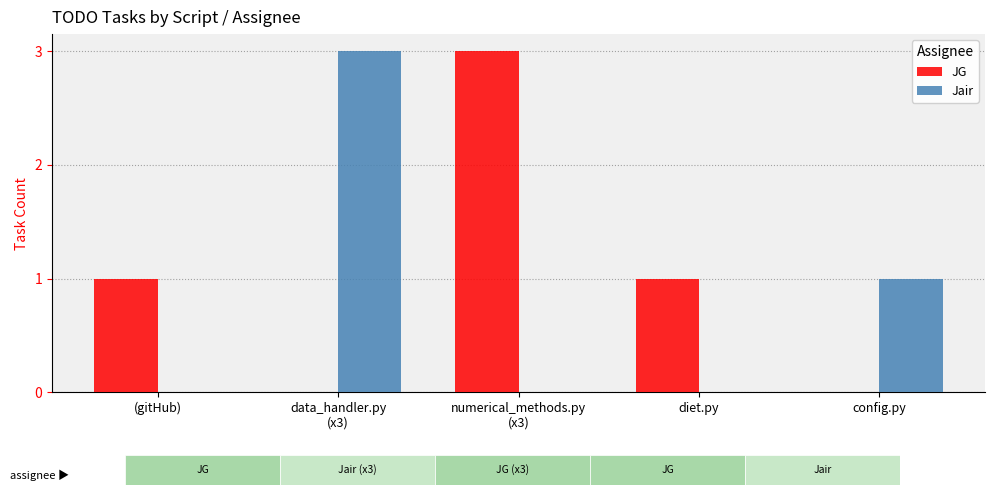

What is the total value across all series at diet.py?

1